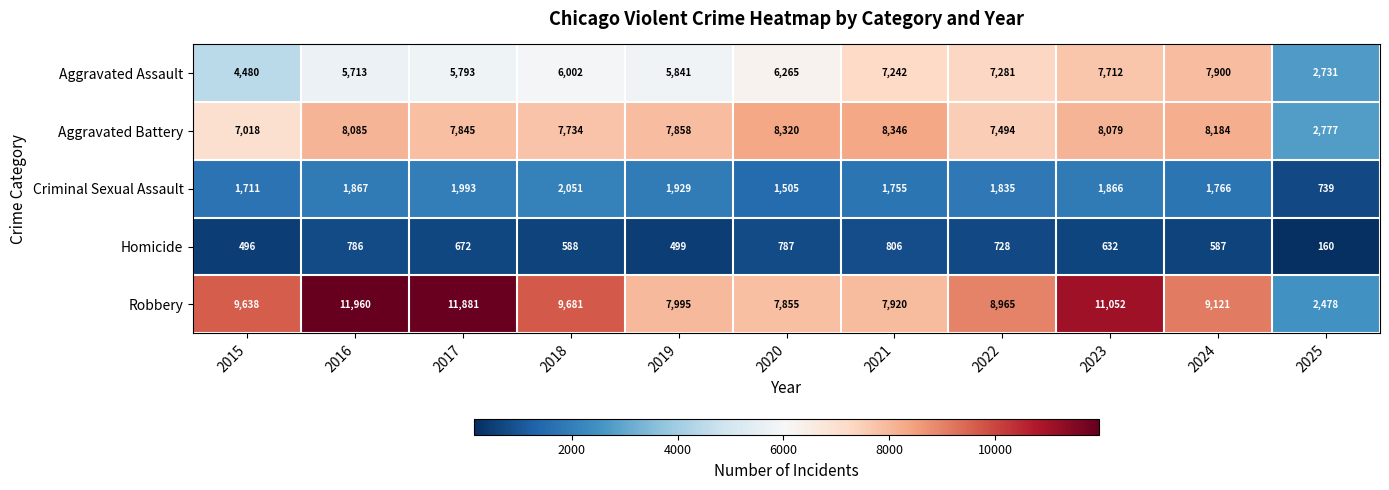

At which category is the sum across all series the highest?

2023